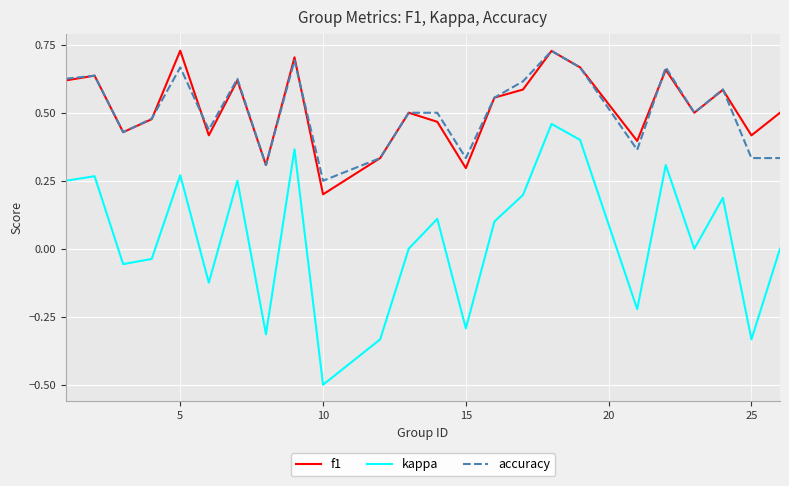

True or false: kappa and accuracy cross at least once.

False